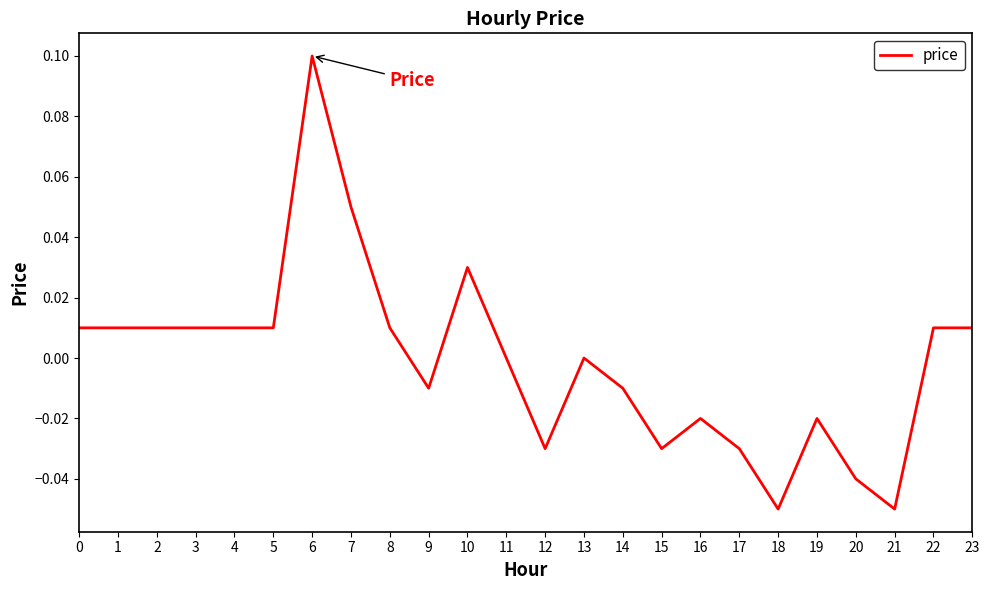

Between 18 and 22, which is larger?

22